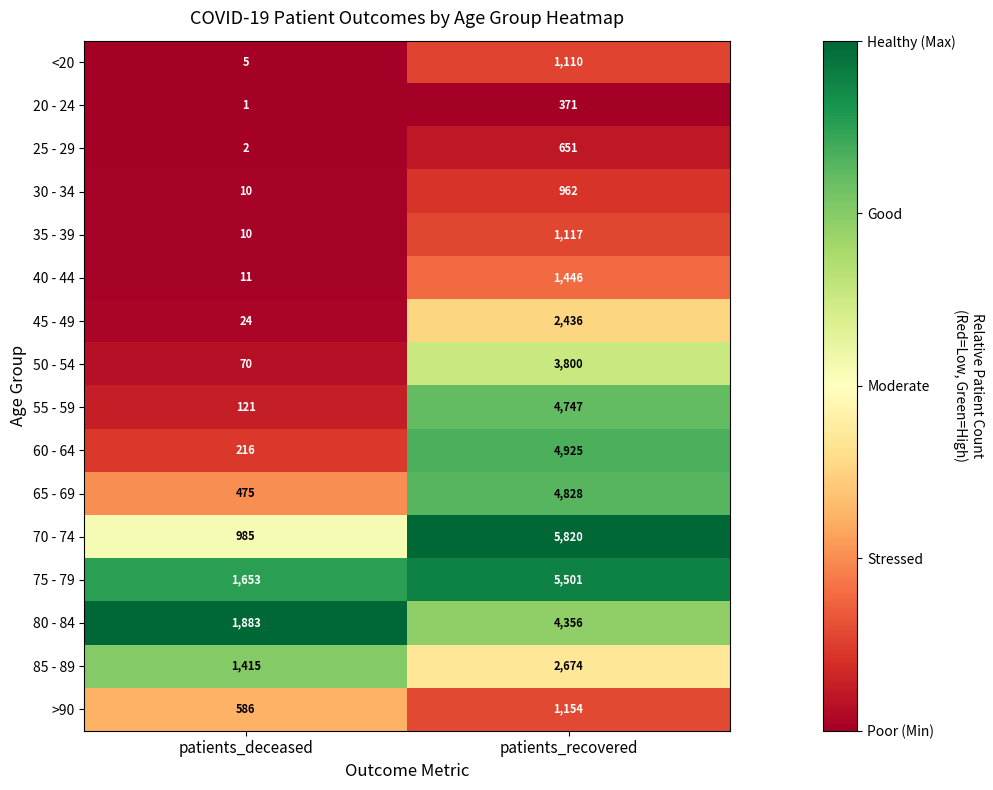

Rank the series by their maximum value, from lowest to highest.

20 - 24, 25 - 29, 30 - 34, <20, 35 - 39, >90, 40 - 44, 45 - 49, 85 - 89, 50 - 54, 80 - 84, 55 - 59, 65 - 69, 60 - 64, 75 - 79, 70 - 74